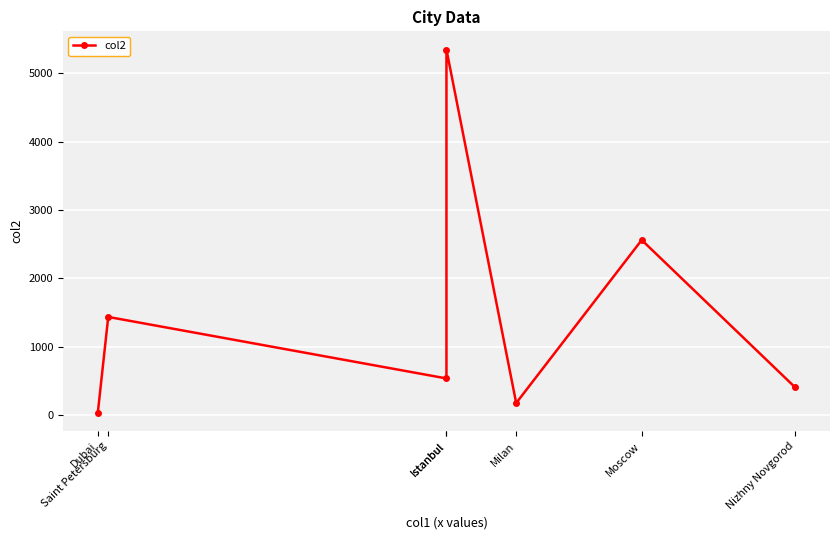

What is the change in value from Dubai to Istanbul?

+5308.0